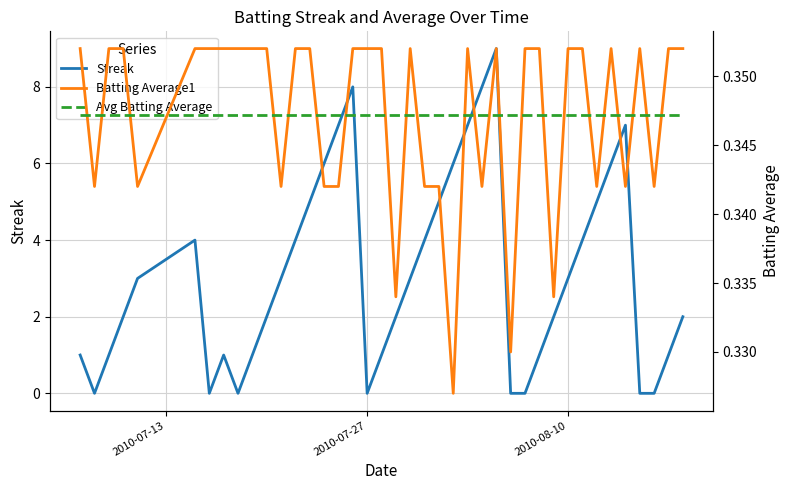

What is the maximum value for Streak?

9